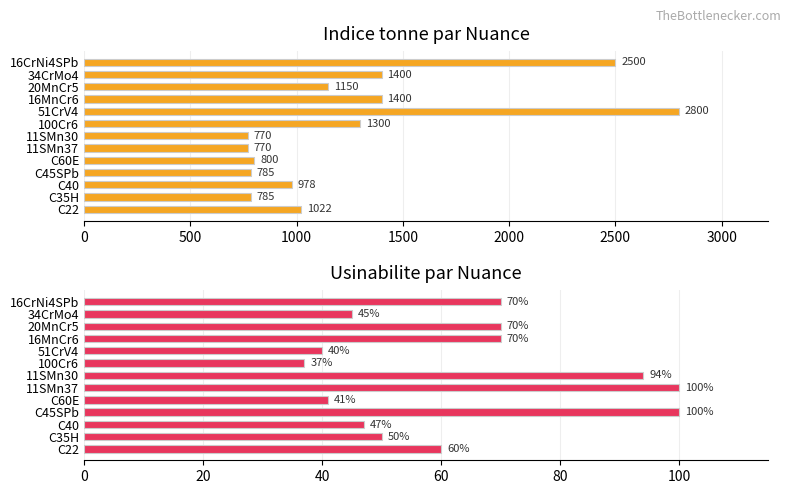

How many bars are there in each group?

2